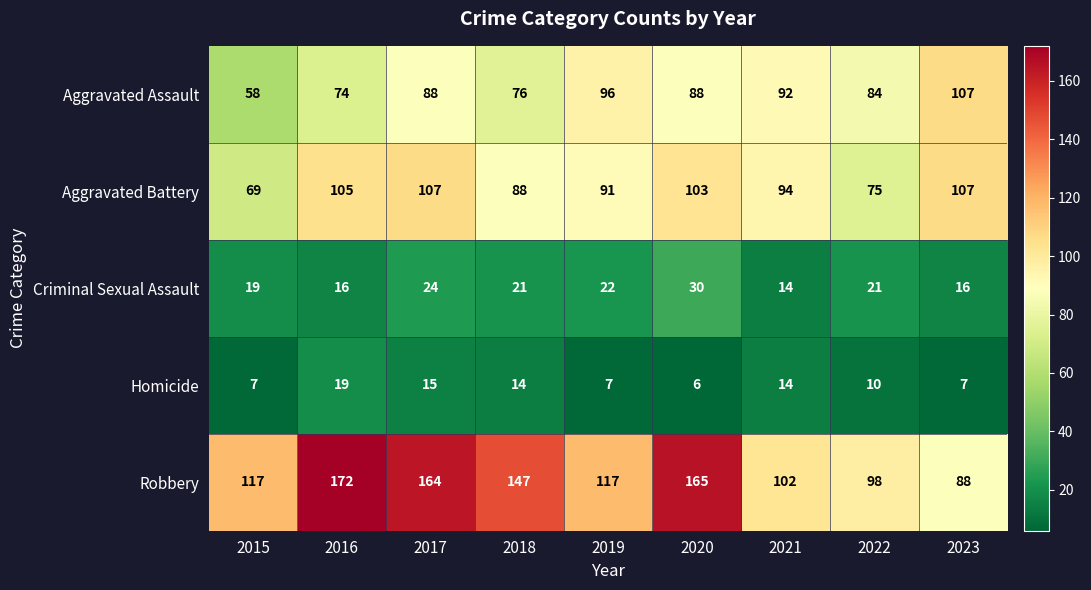

What is the minimum value shown in the chart?

6